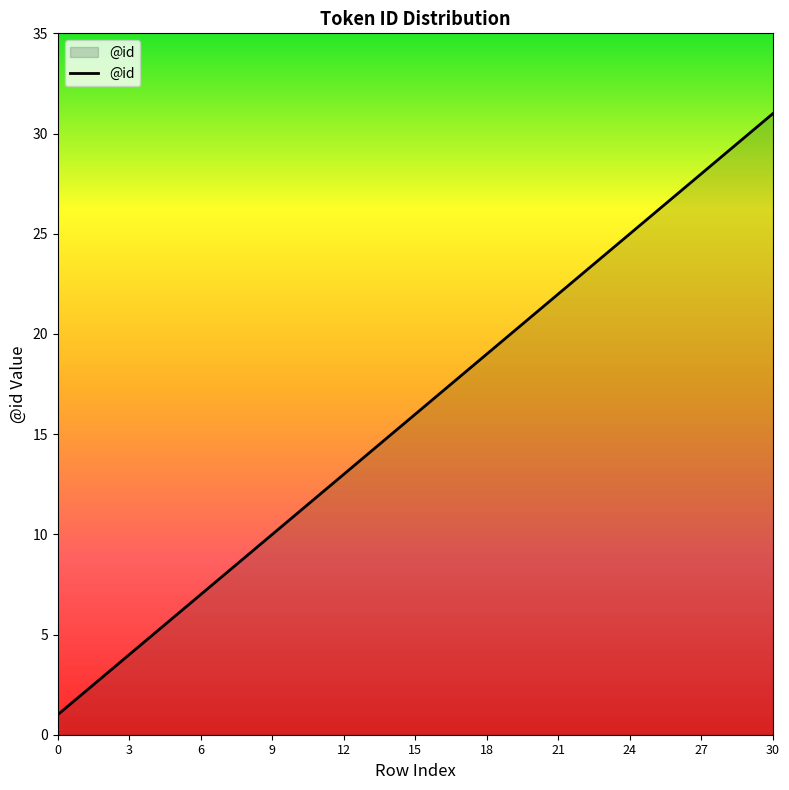

True or false: there are more than 1 points higher than both neighbors.

False